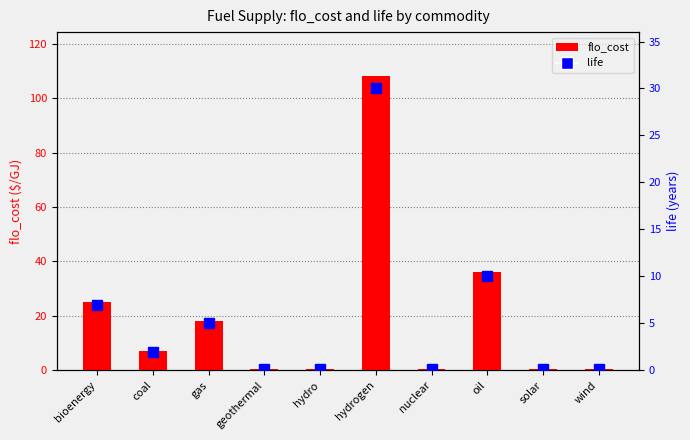

How many data points in flo_cost are above 7?

5